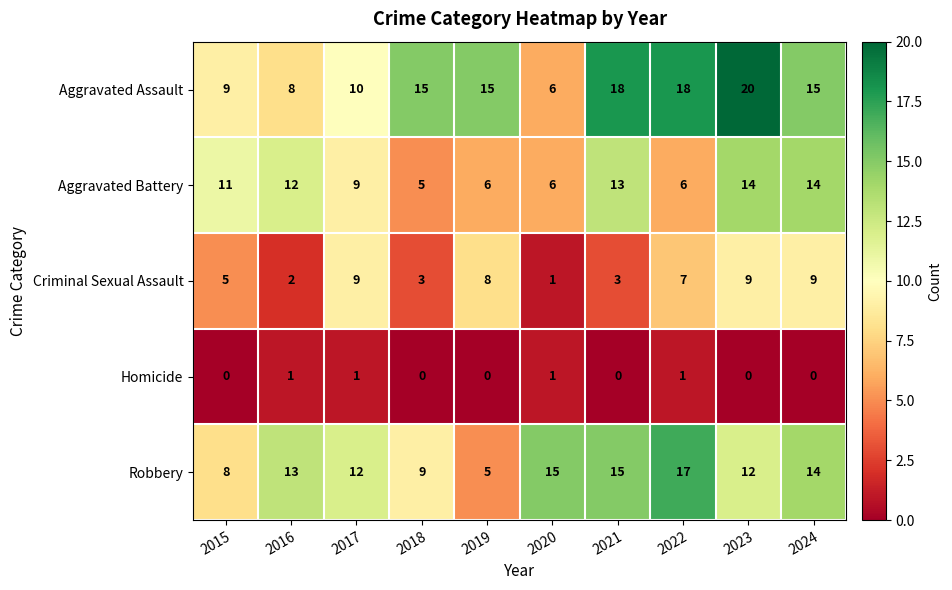

Rank the series by their maximum value, from lowest to highest.

Homicide, Criminal Sexual Assault, Aggravated Battery, Robbery, Aggravated Assault